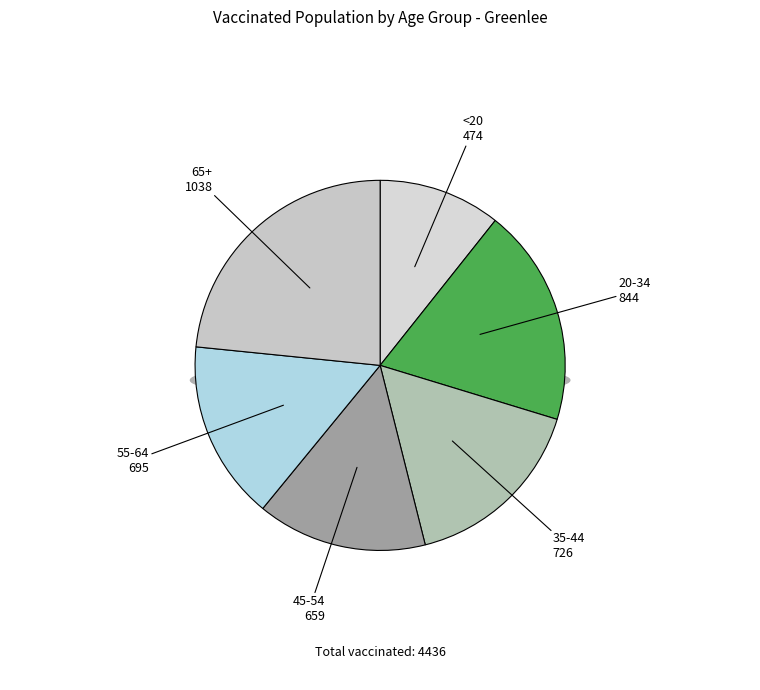

How many segments does this pie chart have?

6